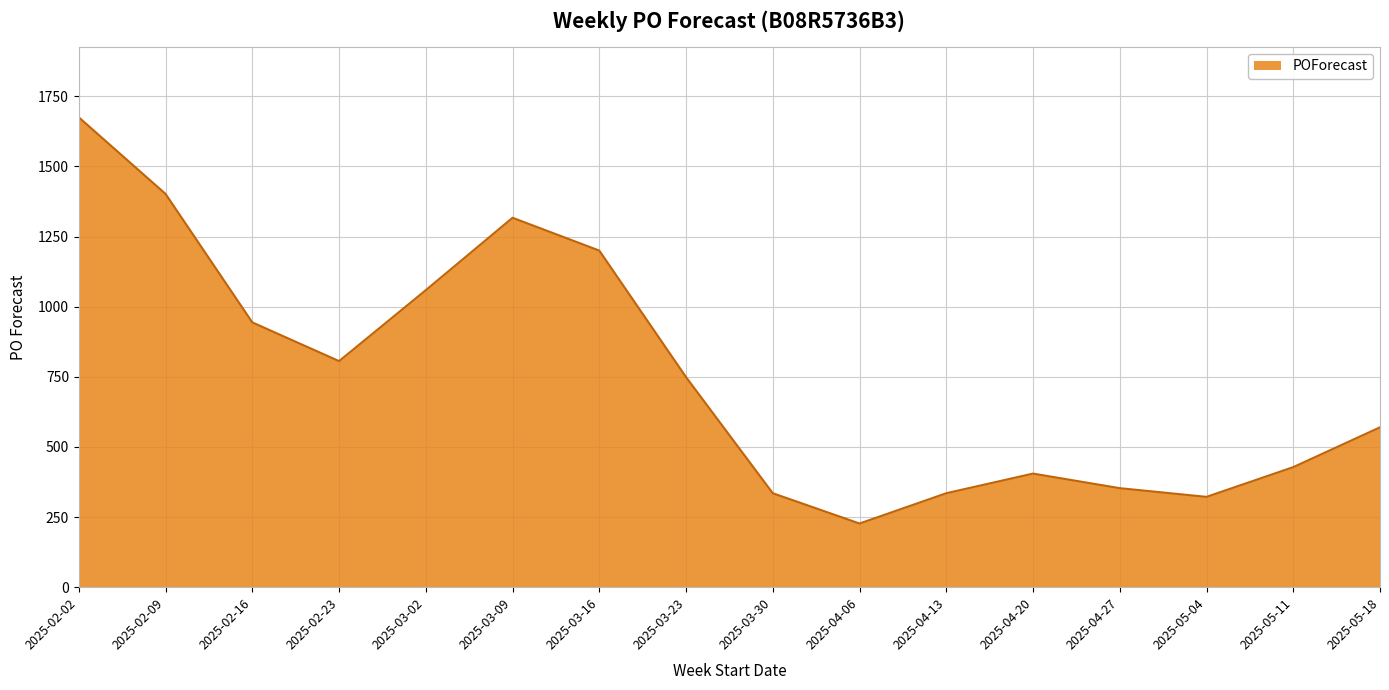

Reading right to left, what are all the values shown in this chart?

2025-05-18=570	2025-05-11=428	2025-05-04=322	2025-04-27=353	2025-04-20=405	2025-04-13=335	2025-04-06=227	2025-03-30=335	2025-03-23=749	2025-03-16=1200	2025-03-09=1317	2025-03-02=1059	2025-02-23=806	2025-02-16=944	2025-02-09=1402	2025-02-02=1675